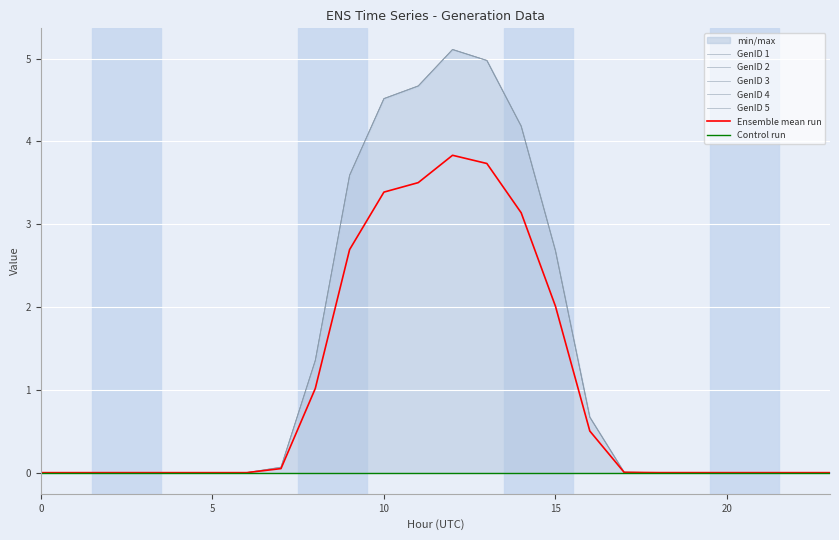

What is the average value of the GenID 5 series?

1.3